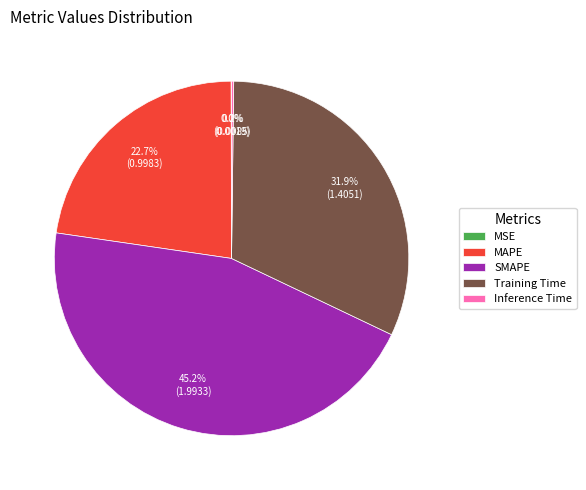

What is the total percentage of MAPE and SMAPE?

67.9%